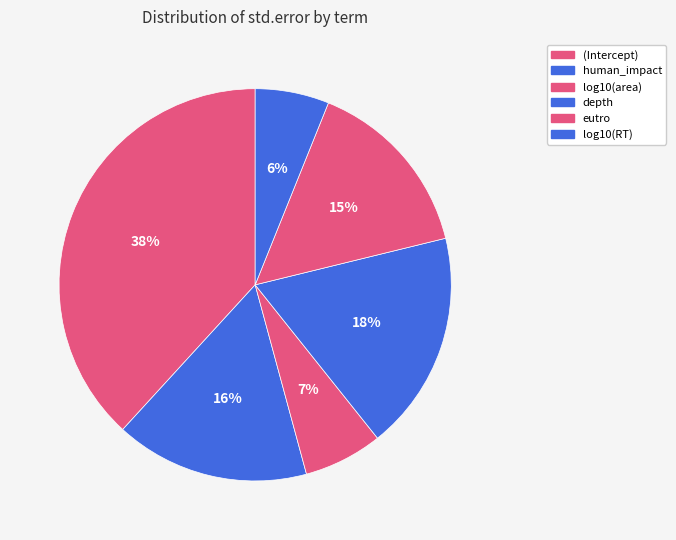

The eutro slice represents 15% of the pie. True or false?

True